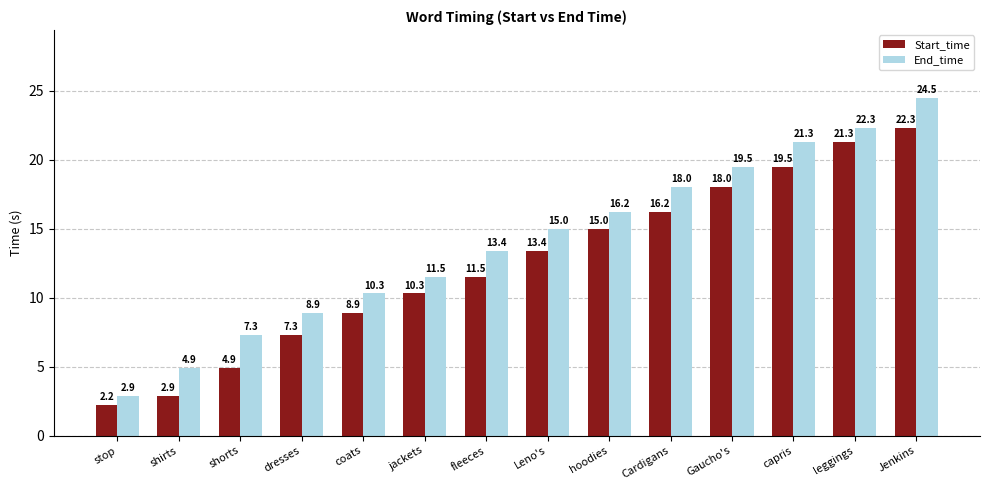

True or false: Start_time has a value of 3.3 at Cardigans.

False